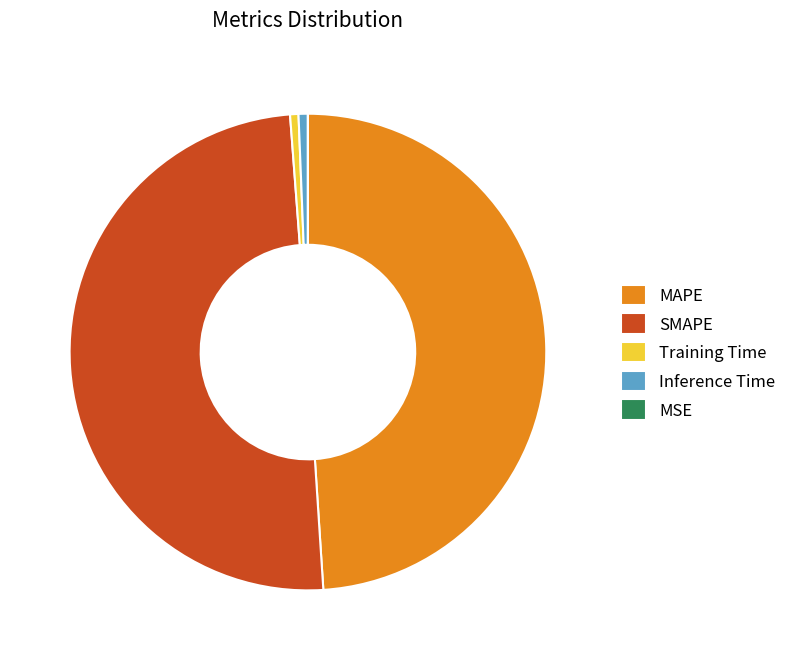

Is the sum of Training Time and Inference Time greater than half?

No